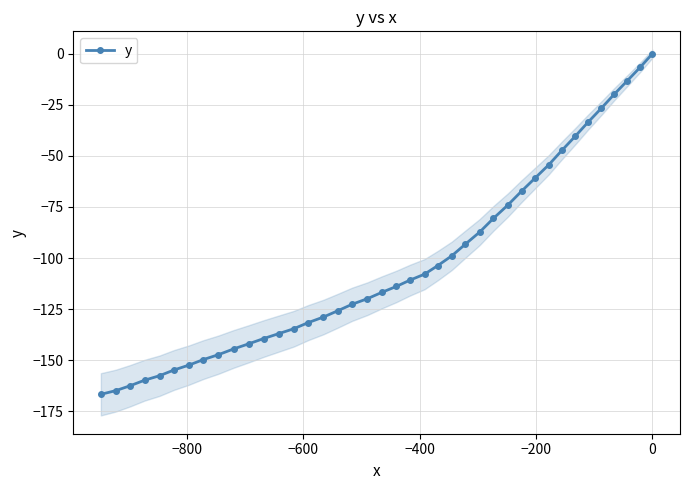

What is the value of the y point at the 24th from the left?

-103.7